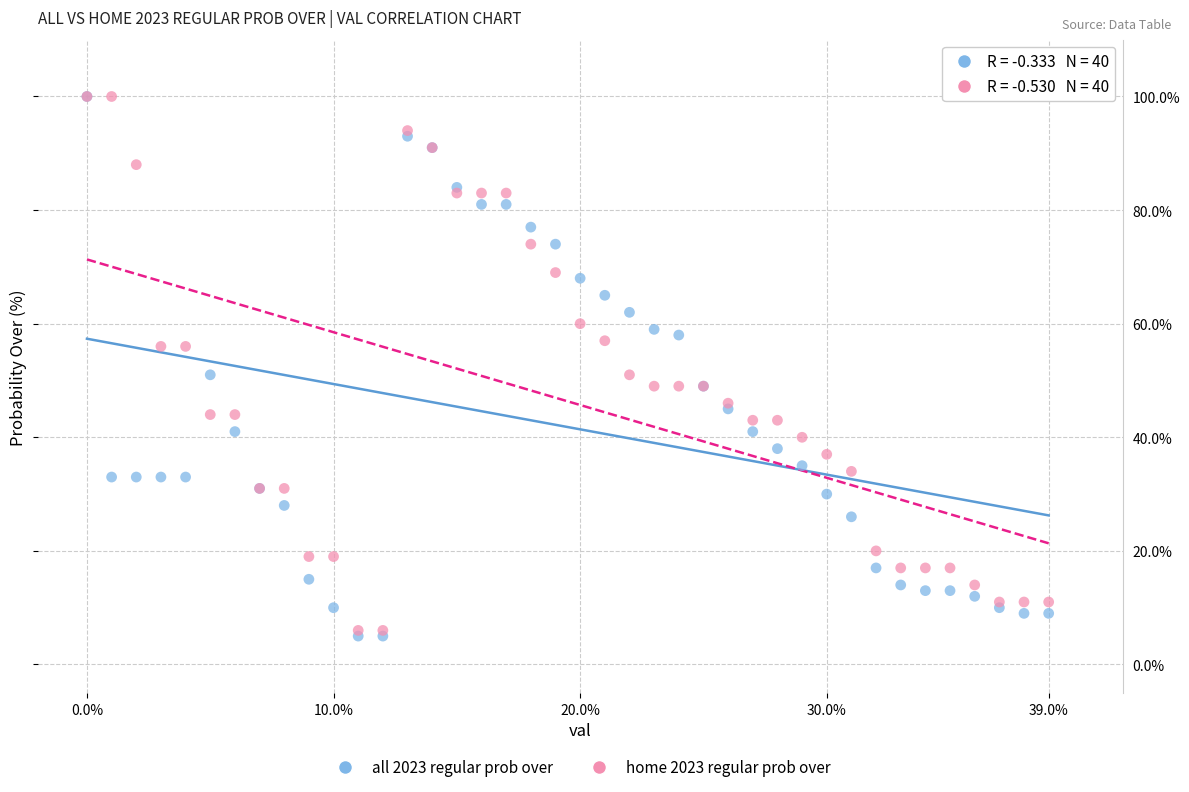

Which series reaches the minimum Y coordinate?

all 2023 regular prob over